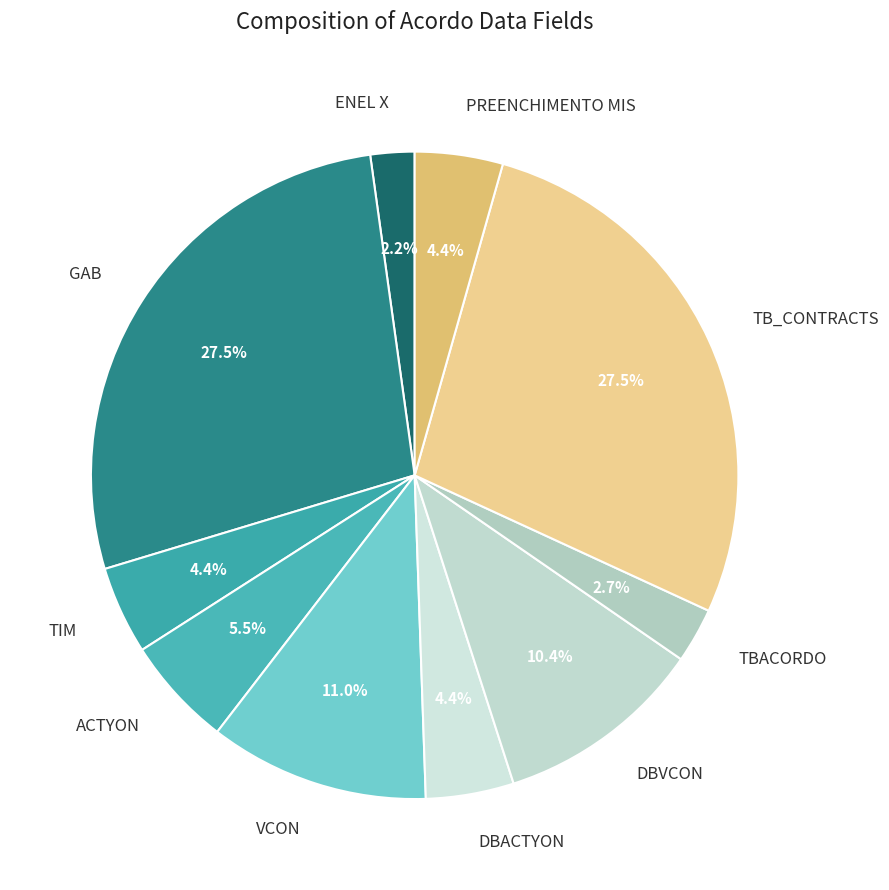

What is the smallest slice in the pie chart?

ENEL X